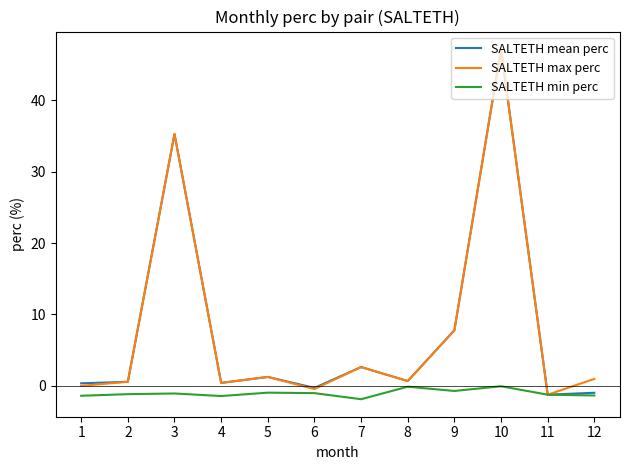

Which category has the highest value in the SALTETH mean perc series?

10